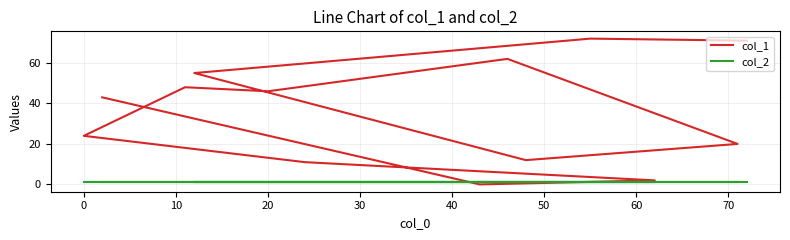

After their last crossing, which series has the higher values: col_2 or col_1?

col_1